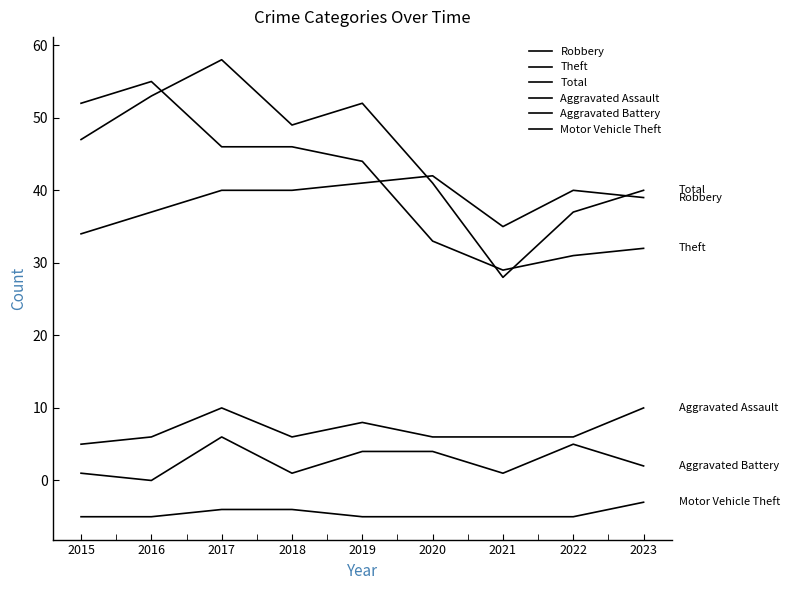

Which series has the widest spread of values?

Total